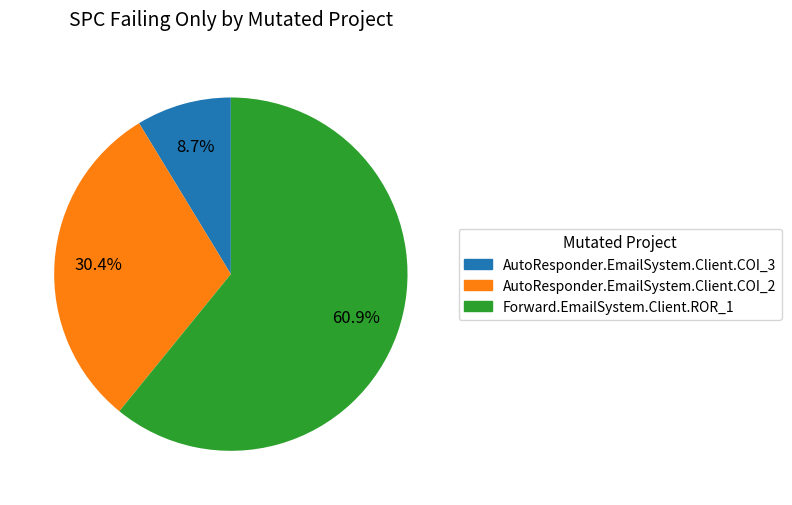

To the nearest percent, what portion does AutoResponder.EmailSystem.Client.COI_2 represent?

30%